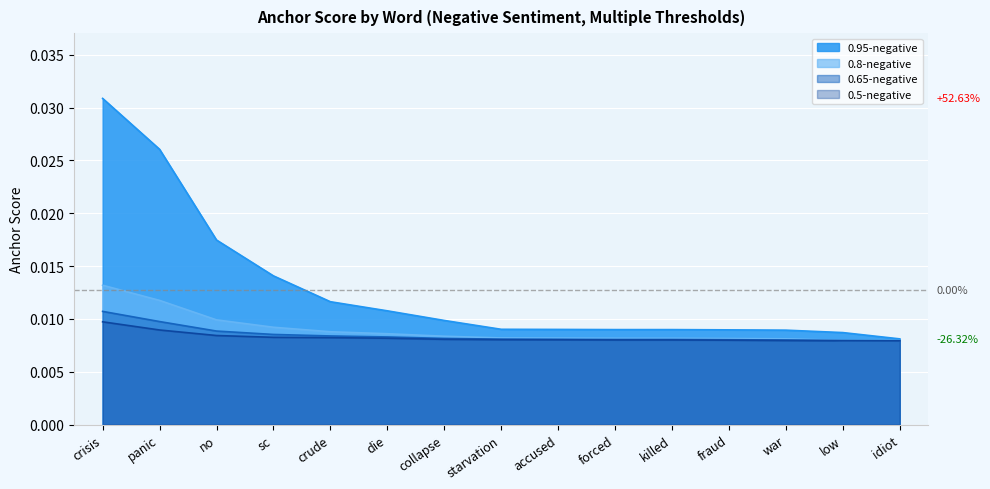

Which series has the largest total across all categories?

0.95-negative